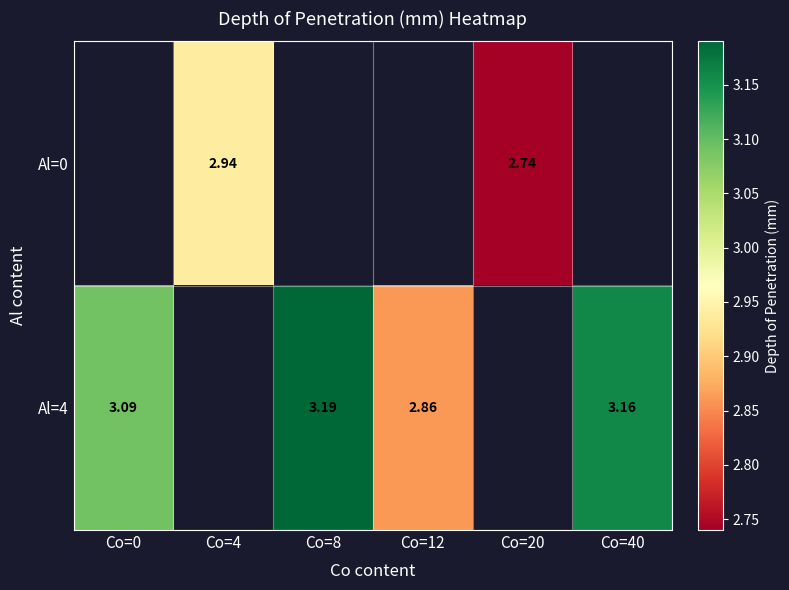

Is the value of Al=4 at Co=40 greater than the value of Al=0 at Co=12?

No